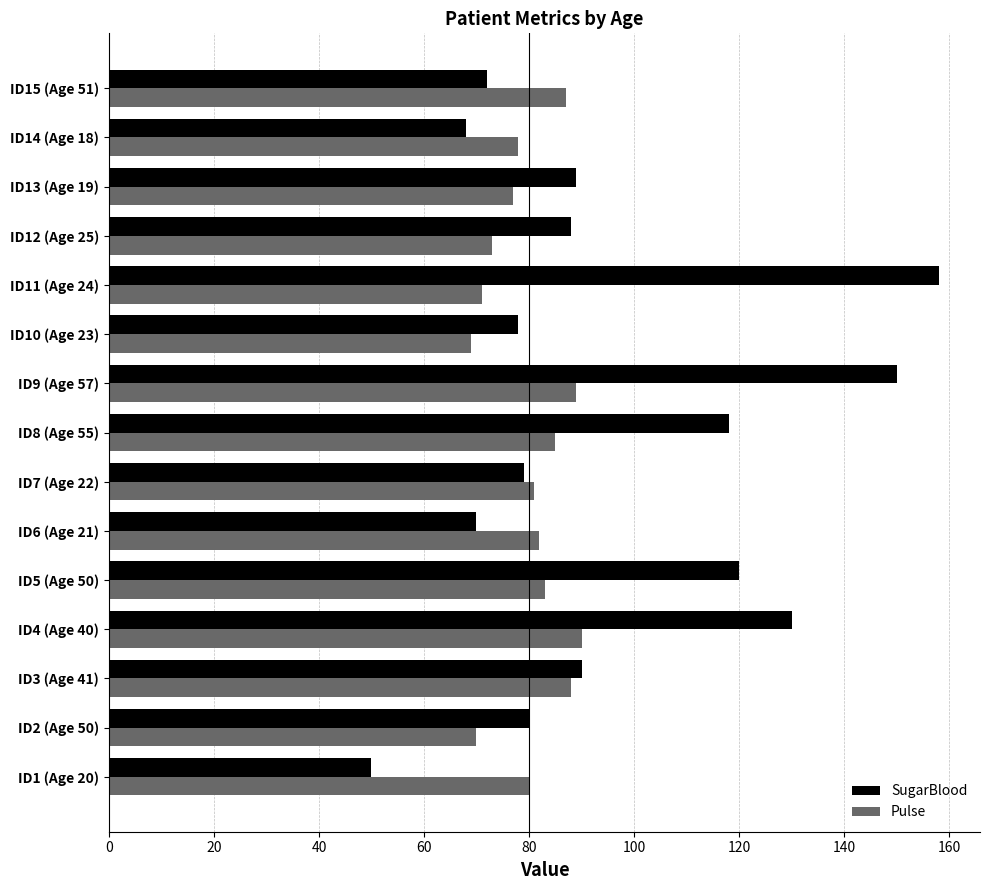

Which category has the highest value in the SugarBlood series?

ID11 (Age 24)